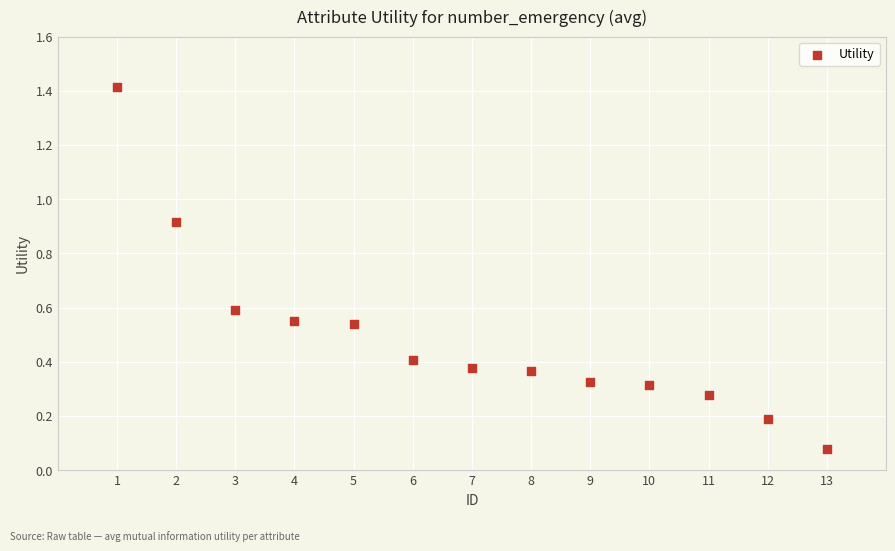

What is the range of X values (max minus min)?

12.0